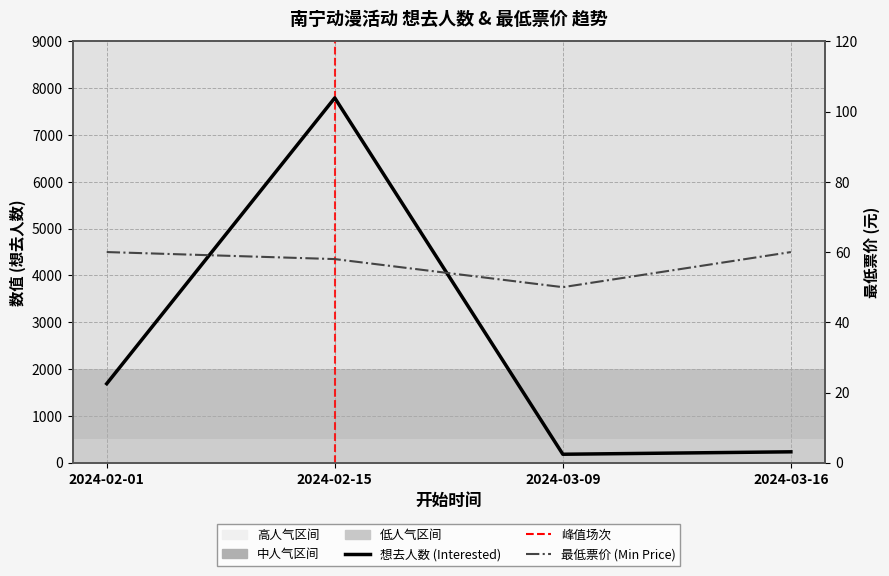

At which category does 最低票价 (Min Price) reach its first local valley?

2024-03-09